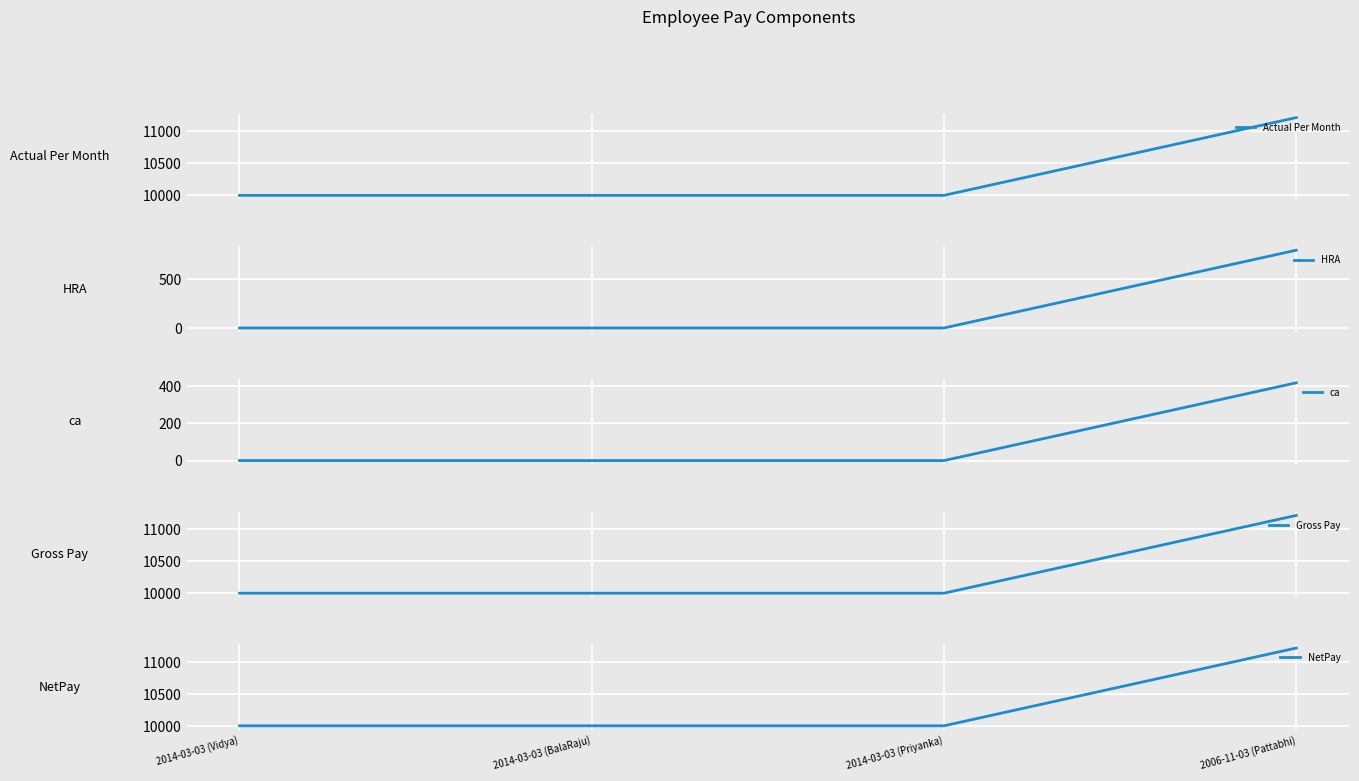

Which category has the highest value in the Actual Per Month series?

2006-11-03 (Pattabhi)